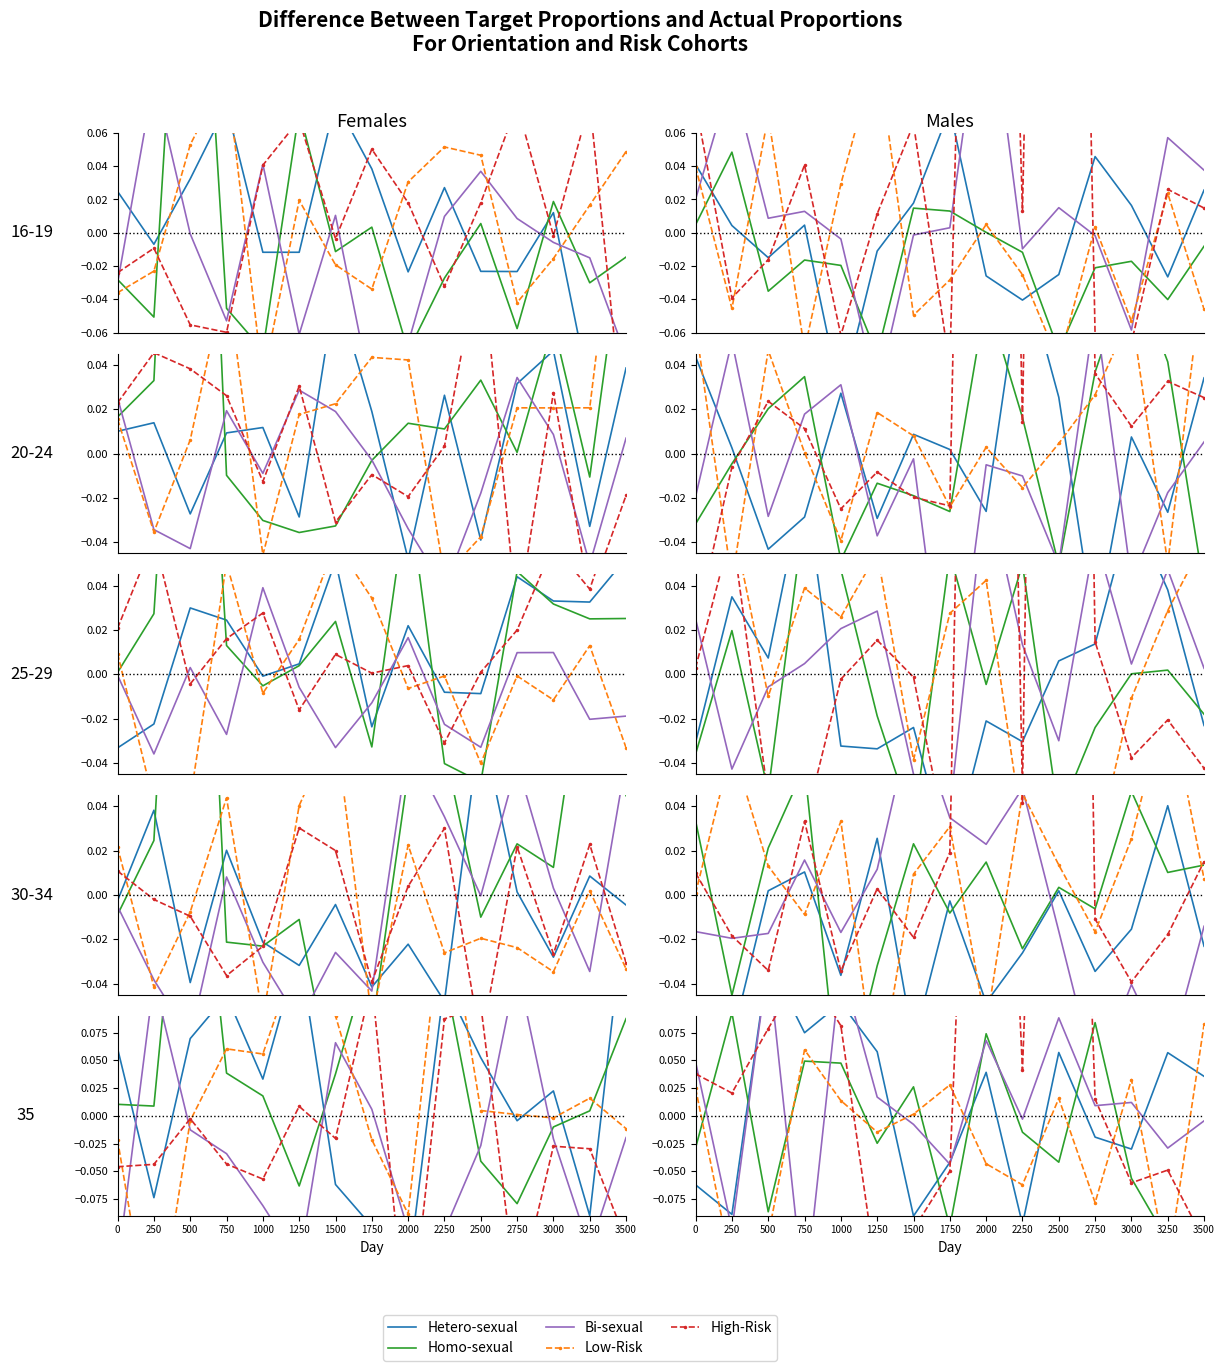

Reading right to left, what are all the values shown in this chart?

Hetero-sexual: 0.0	0.1	-0.0	-0.0	0.1	-0.1	0.0	-0.0	-0.1	0.1	0.1	0.1	0.1	-0.1	-0.1
Homo-sexual: -0.1	-0.1	-0.1	0.1	-0.0	-0.0	0.1	-0.1	0.0	-0.0	0.0	0.0	-0.1	0.1	-0.0
Bi-sexual: -0.0	-0.0	0.0	0.0	0.1	-0.0	0.1	-0.0	-0.0	0.0	0.1	-0.2	0.1	-0.1	0.0
Low-Risk: 0.1	-0.1	0.0	-0.1	0.0	-0.1	-0.0	0.0	0.0	-0.0	0.0	0.1	-0.1	-0.1	0.0
High-Risk: -0.1	-0.0	-0.1	0.0	0.9	0.0	0.8	-0.0	-0.1	-0.1	0.1	0.1	0.1	0.0	0.0